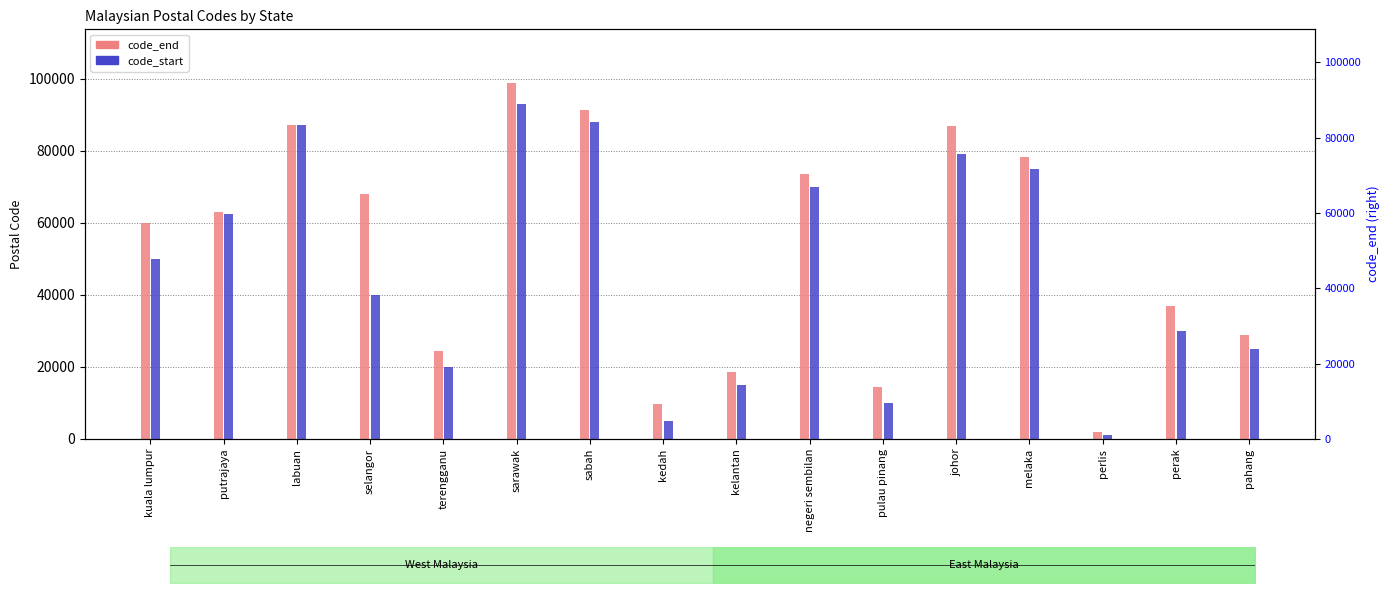

What is the total value across all series at pulau pinang?

24400